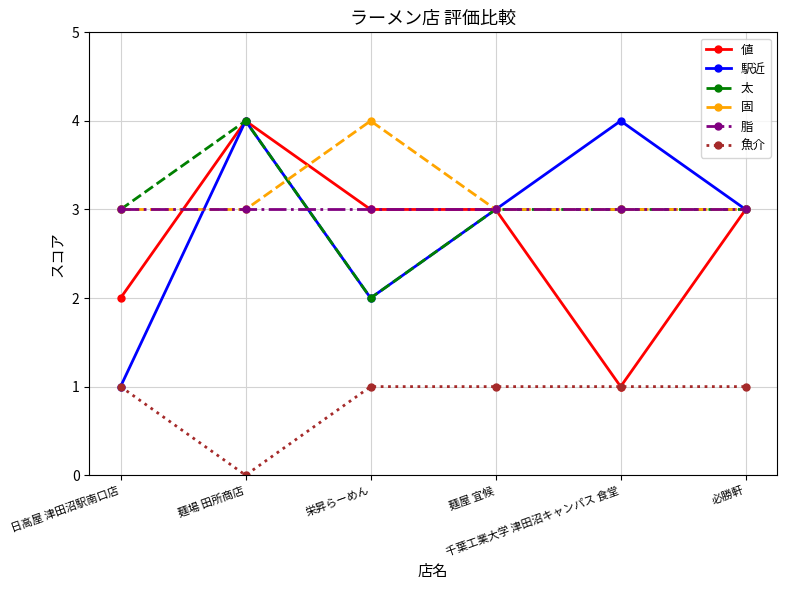

What is the label of the 4th point from the right?

栄昇らーめん